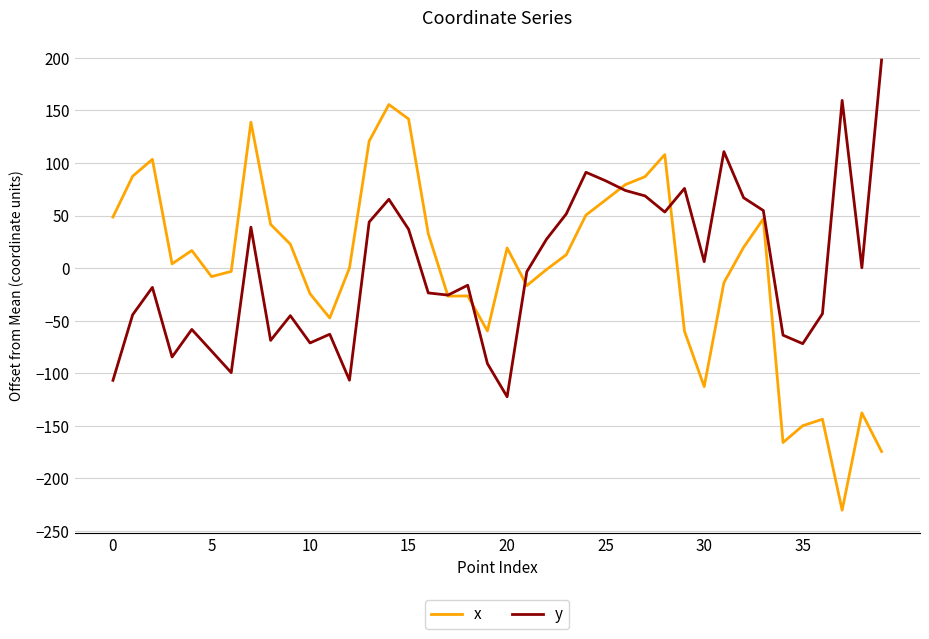

Rank the series by their maximum value, from lowest to highest.

x, y